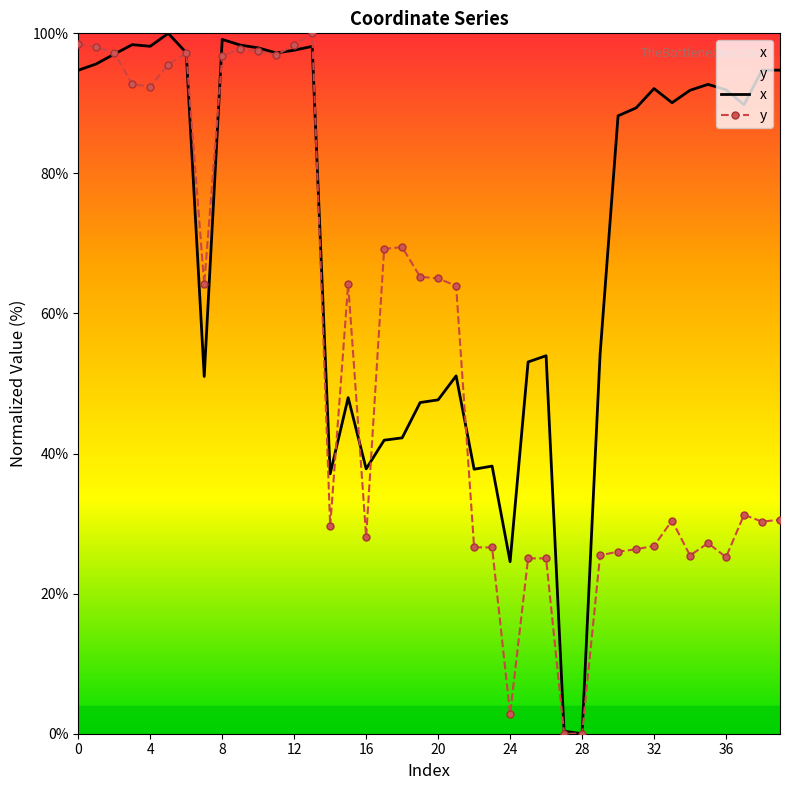

What is the average value of the x series?

71.3